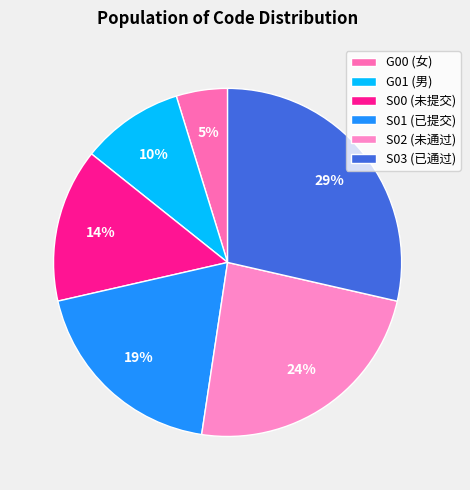

Which category has the smallest portion of the pie?

G00